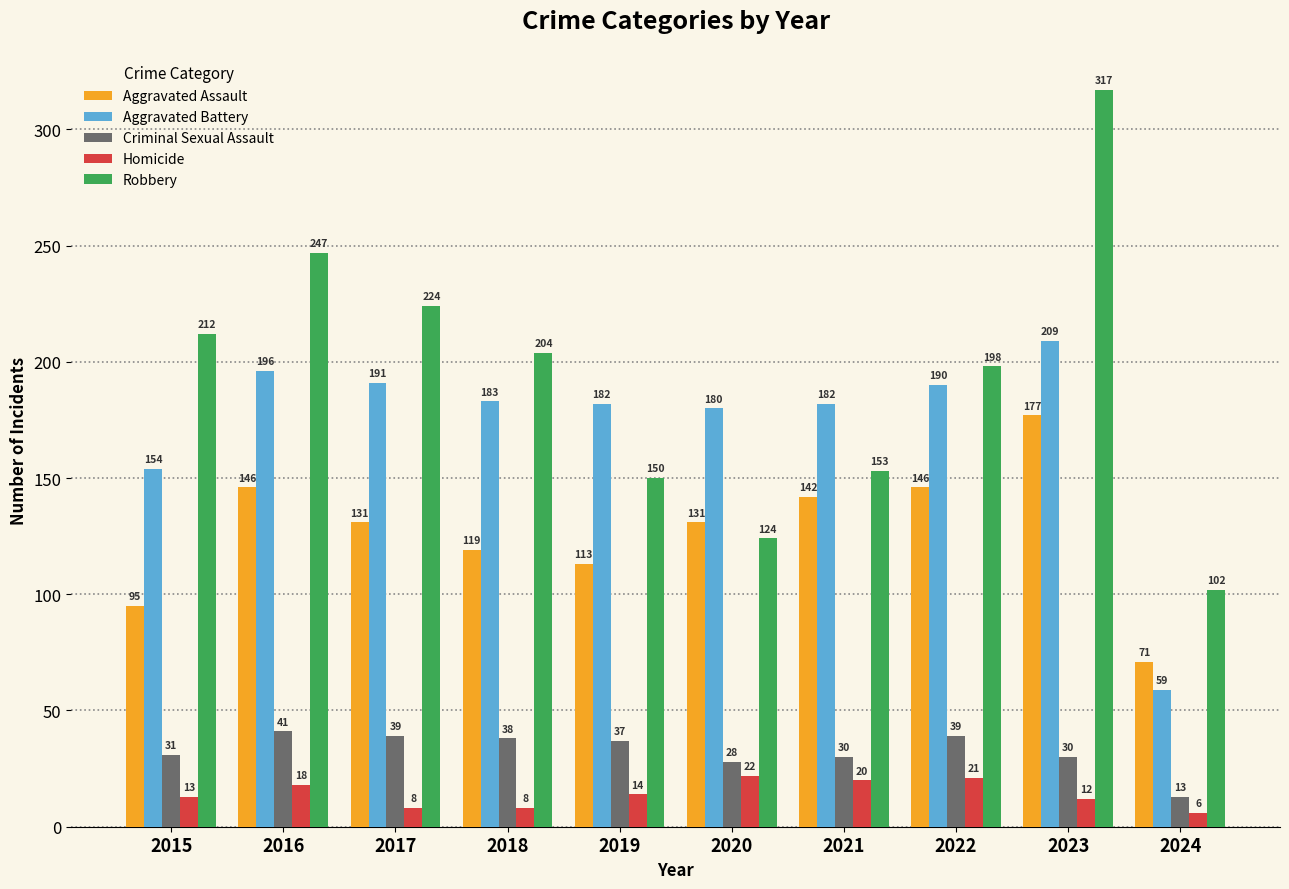

What is the greatest value displayed?

317